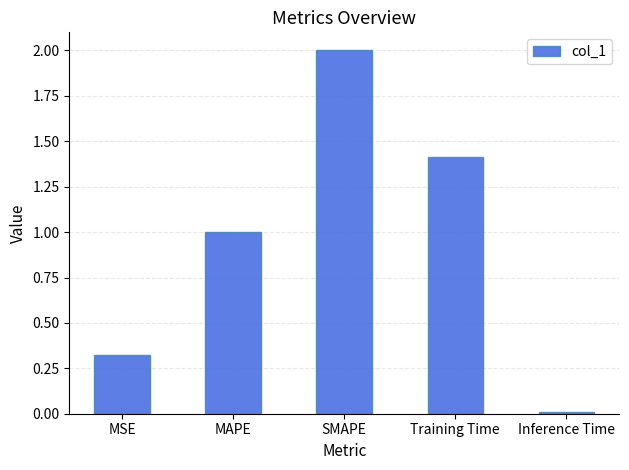

The value at Training Time is 1.4. True or false?

True